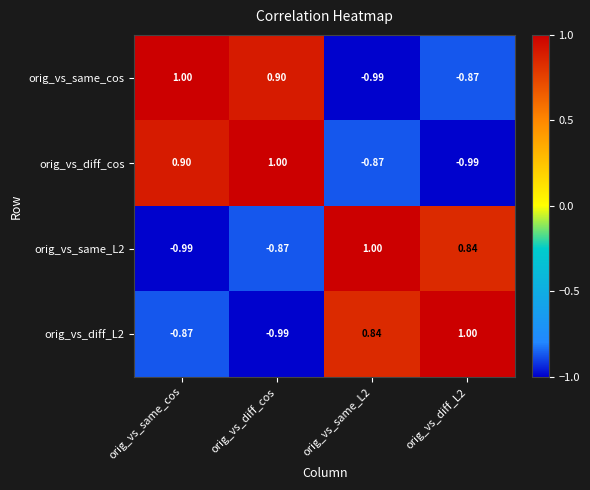

How many positive values does the orig_vs_diff_cos series have?

2